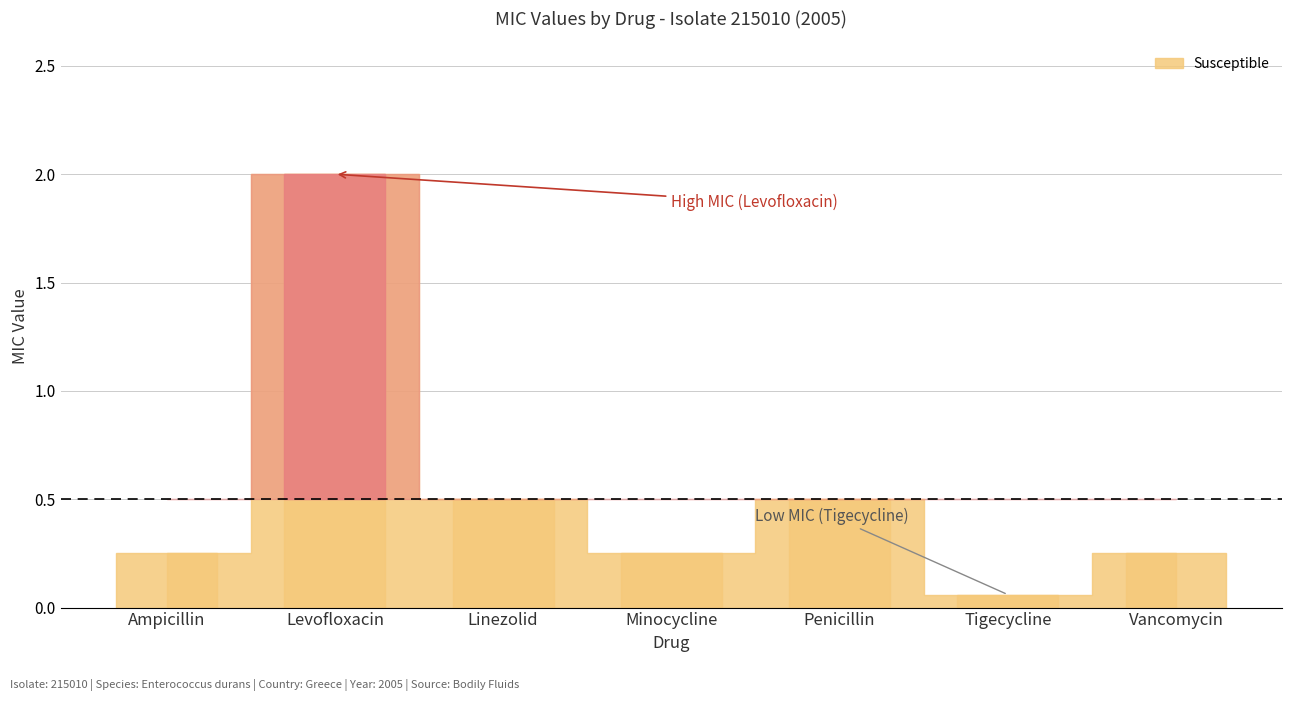

List the labels in order of value, smallest first.

Tigecycline, Ampicillin, Minocycline, Vancomycin, Linezolid, Penicillin, Levofloxacin